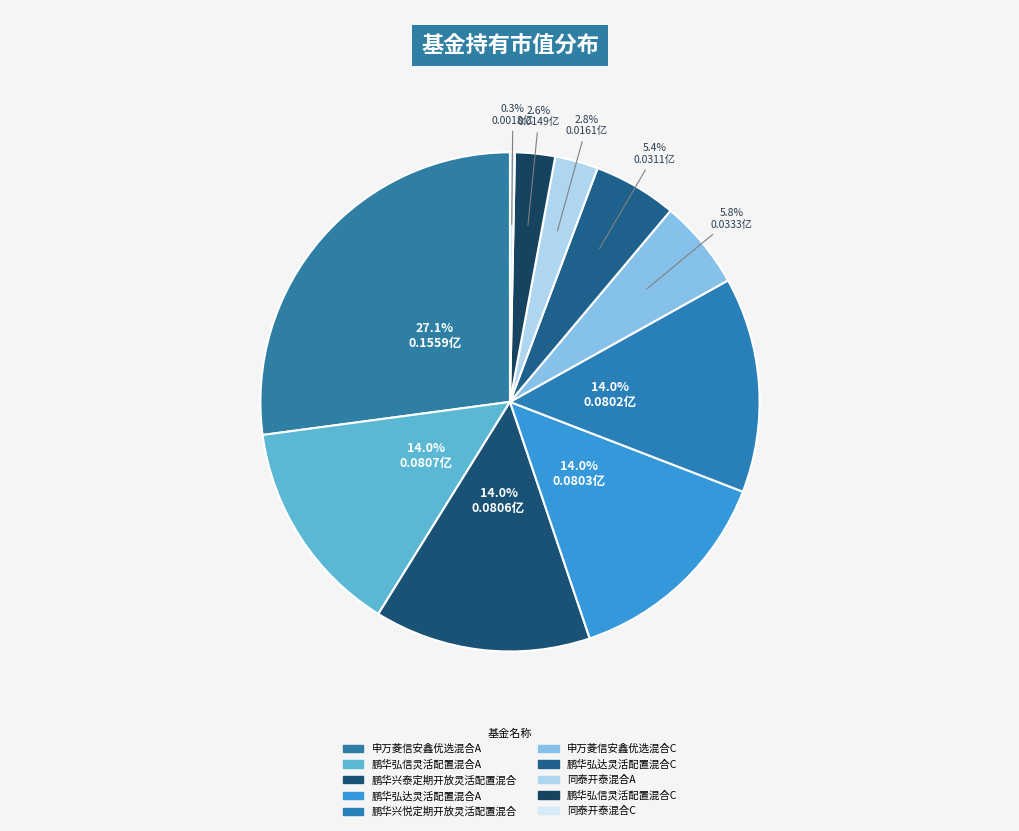

How many segments does this pie chart have?

10